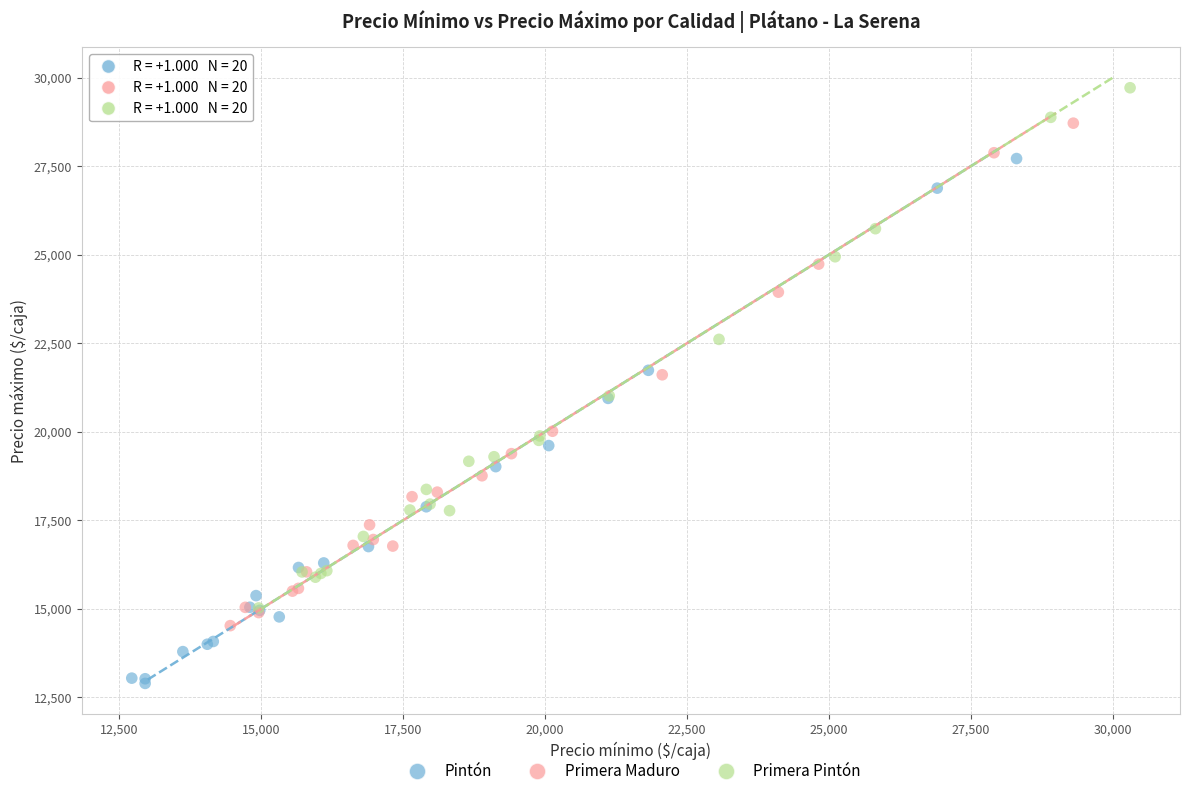

Which series contains the highest Y value?

Primera Pintón